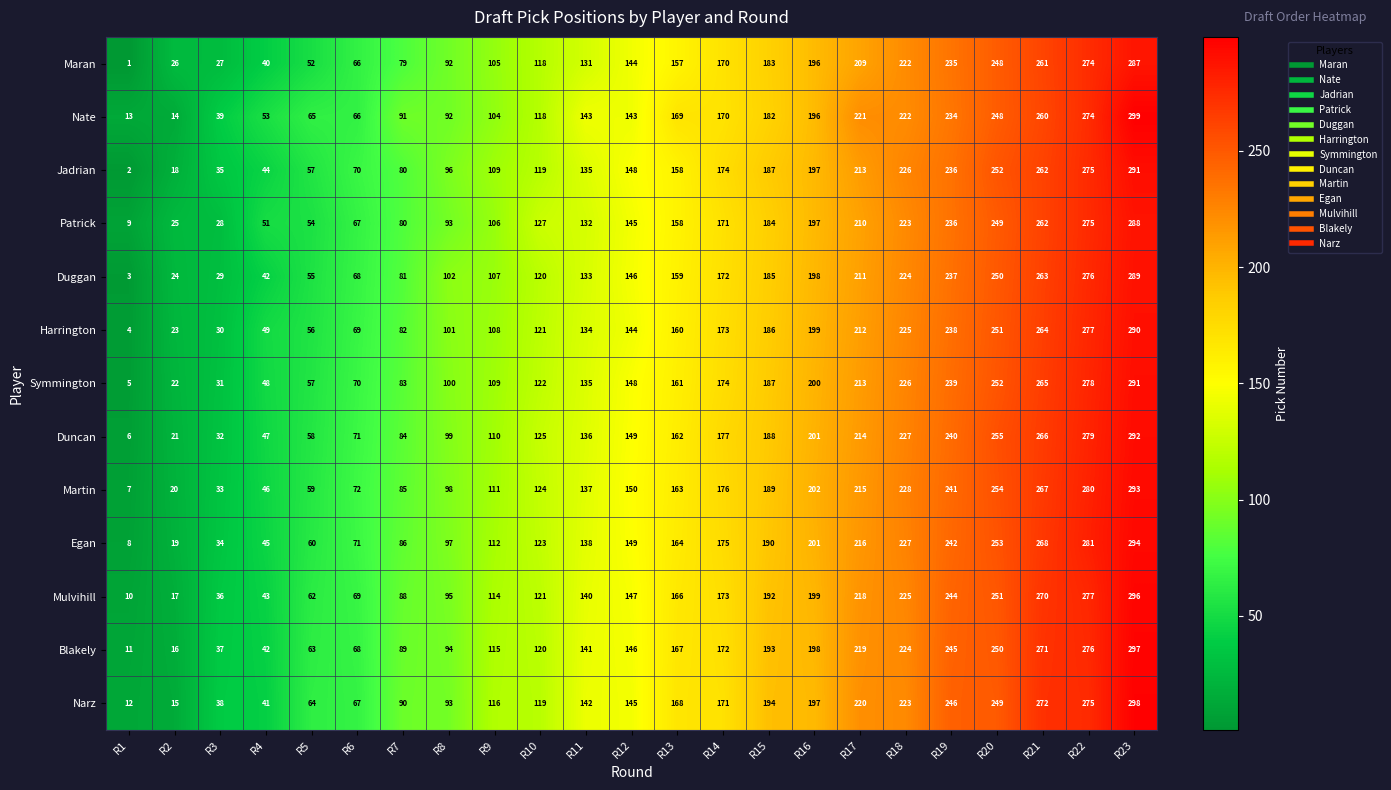

At which category does the chart reach its peak across all series?

R23